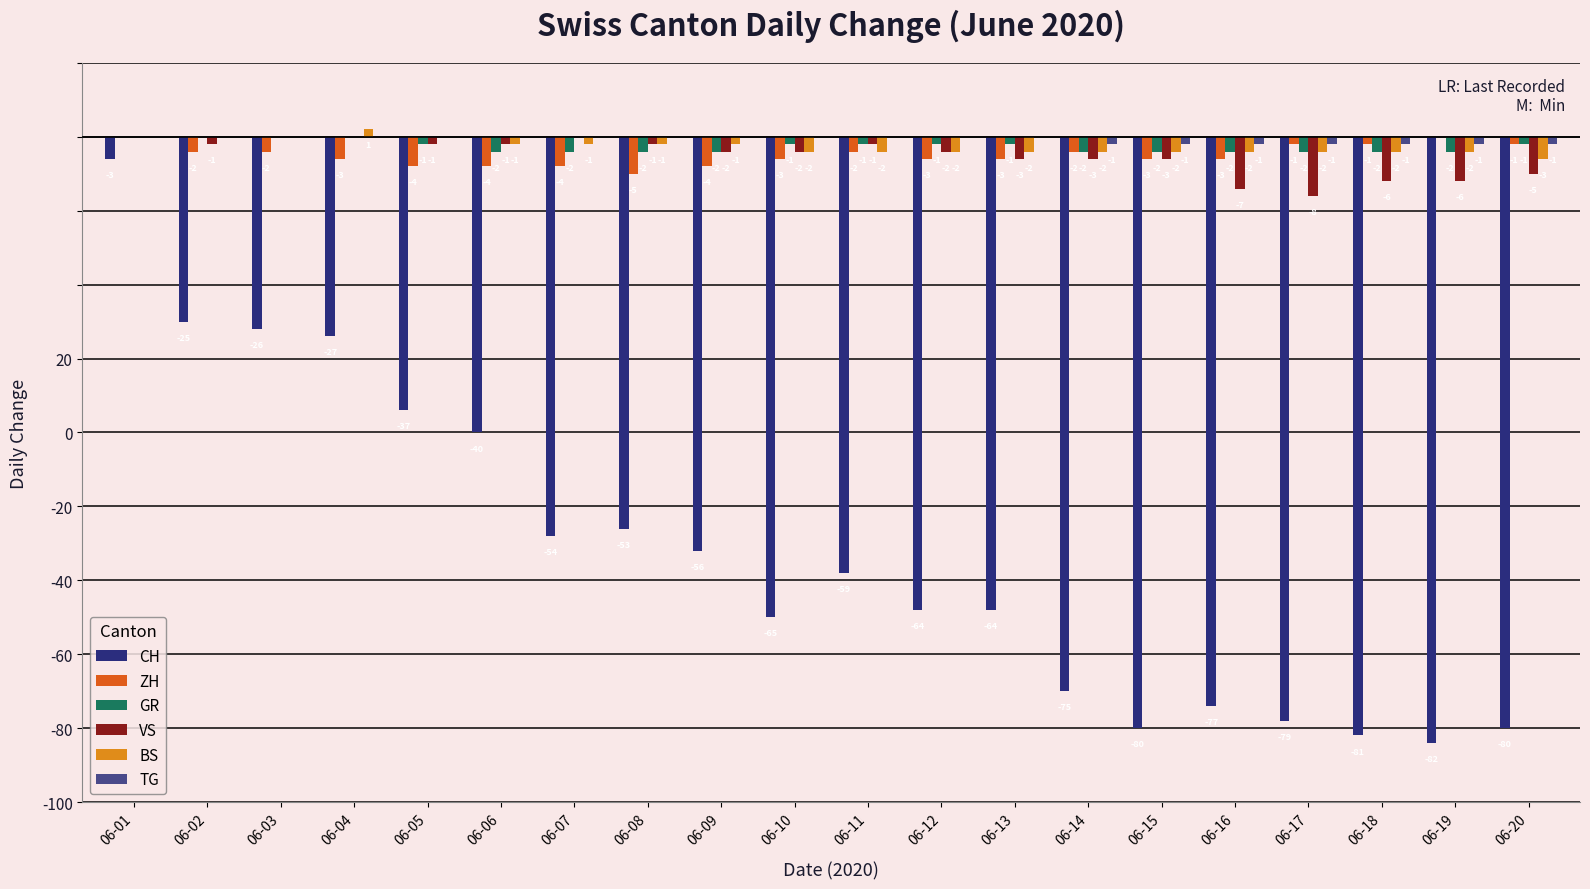

At which label is BS closest to -1?

06-06